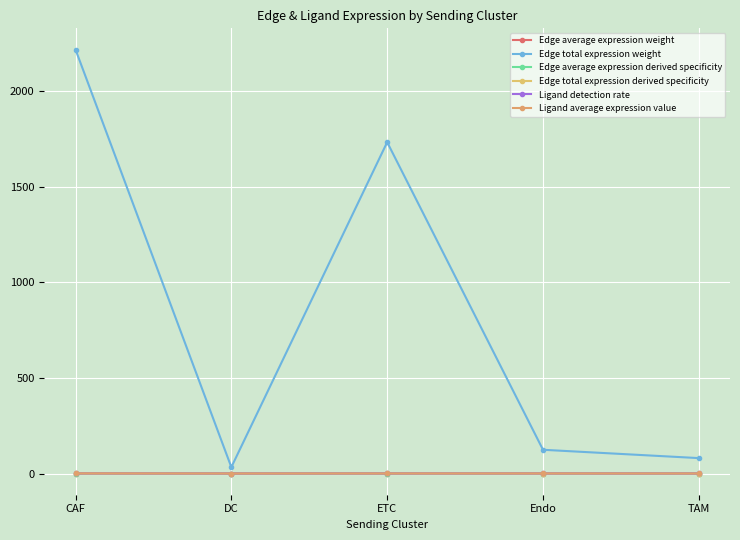

How many Edge average expression derived specificity values are between 0 and 1?

5